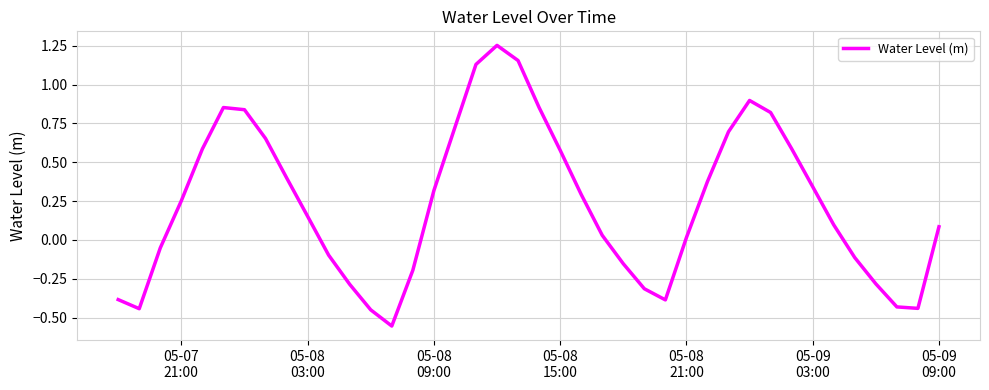

What is the difference between the maximum and minimum values?

1.8